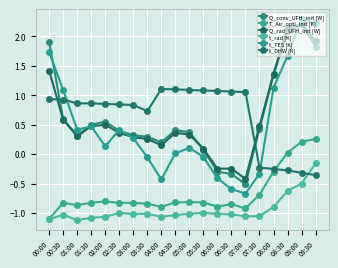

At which category is the sum across all series the highest?

09:00